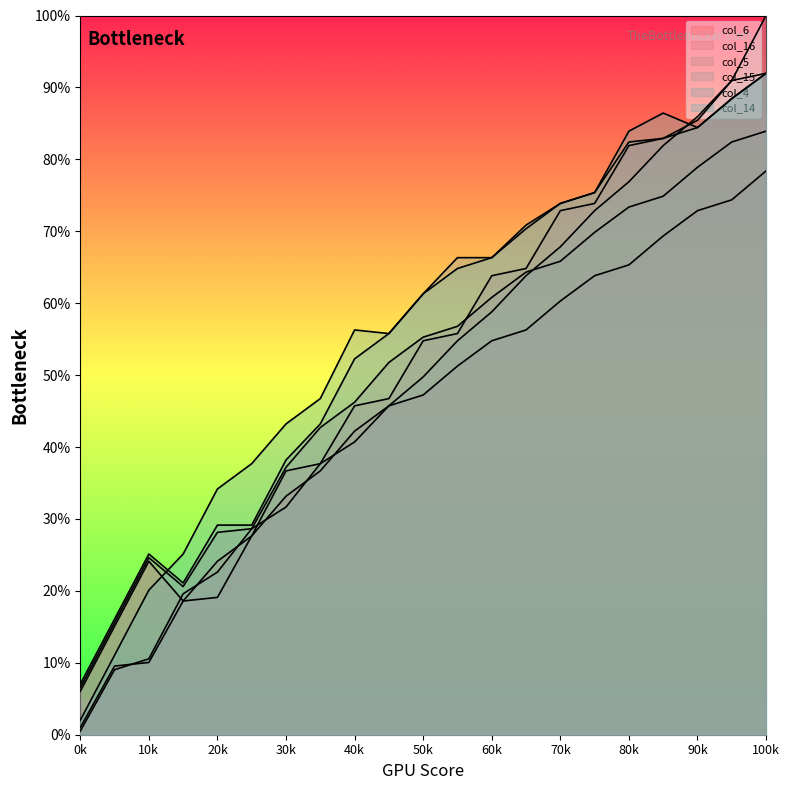

True or false: col_16 and col_4 cross at least once.

False